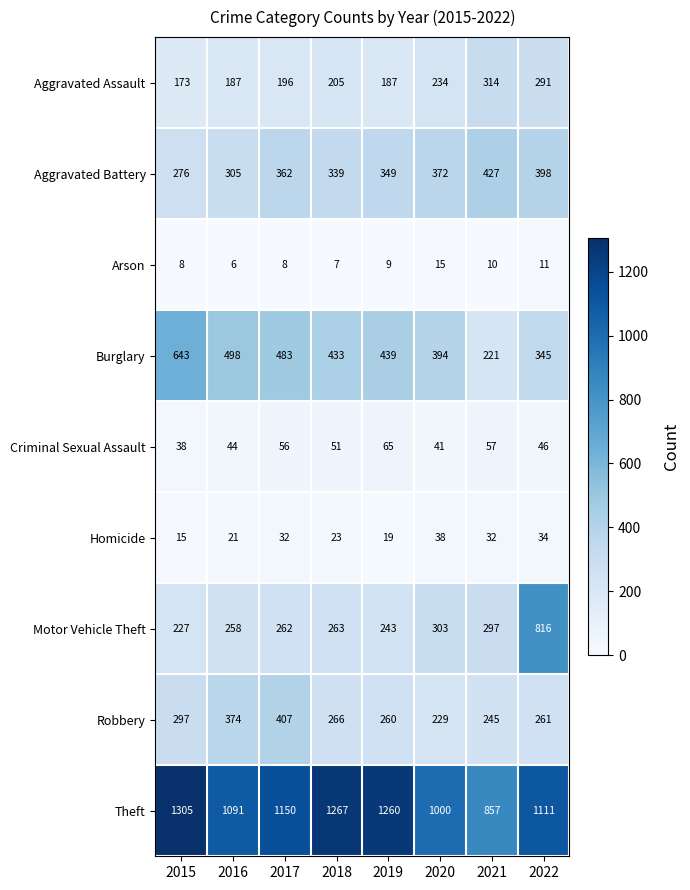

Rank the series at 2019 from highest to lowest value.

Theft, Burglary, Aggravated Battery, Robbery, Motor Vehicle Theft, Aggravated Assault, Criminal Sexual Assault, Homicide, Arson